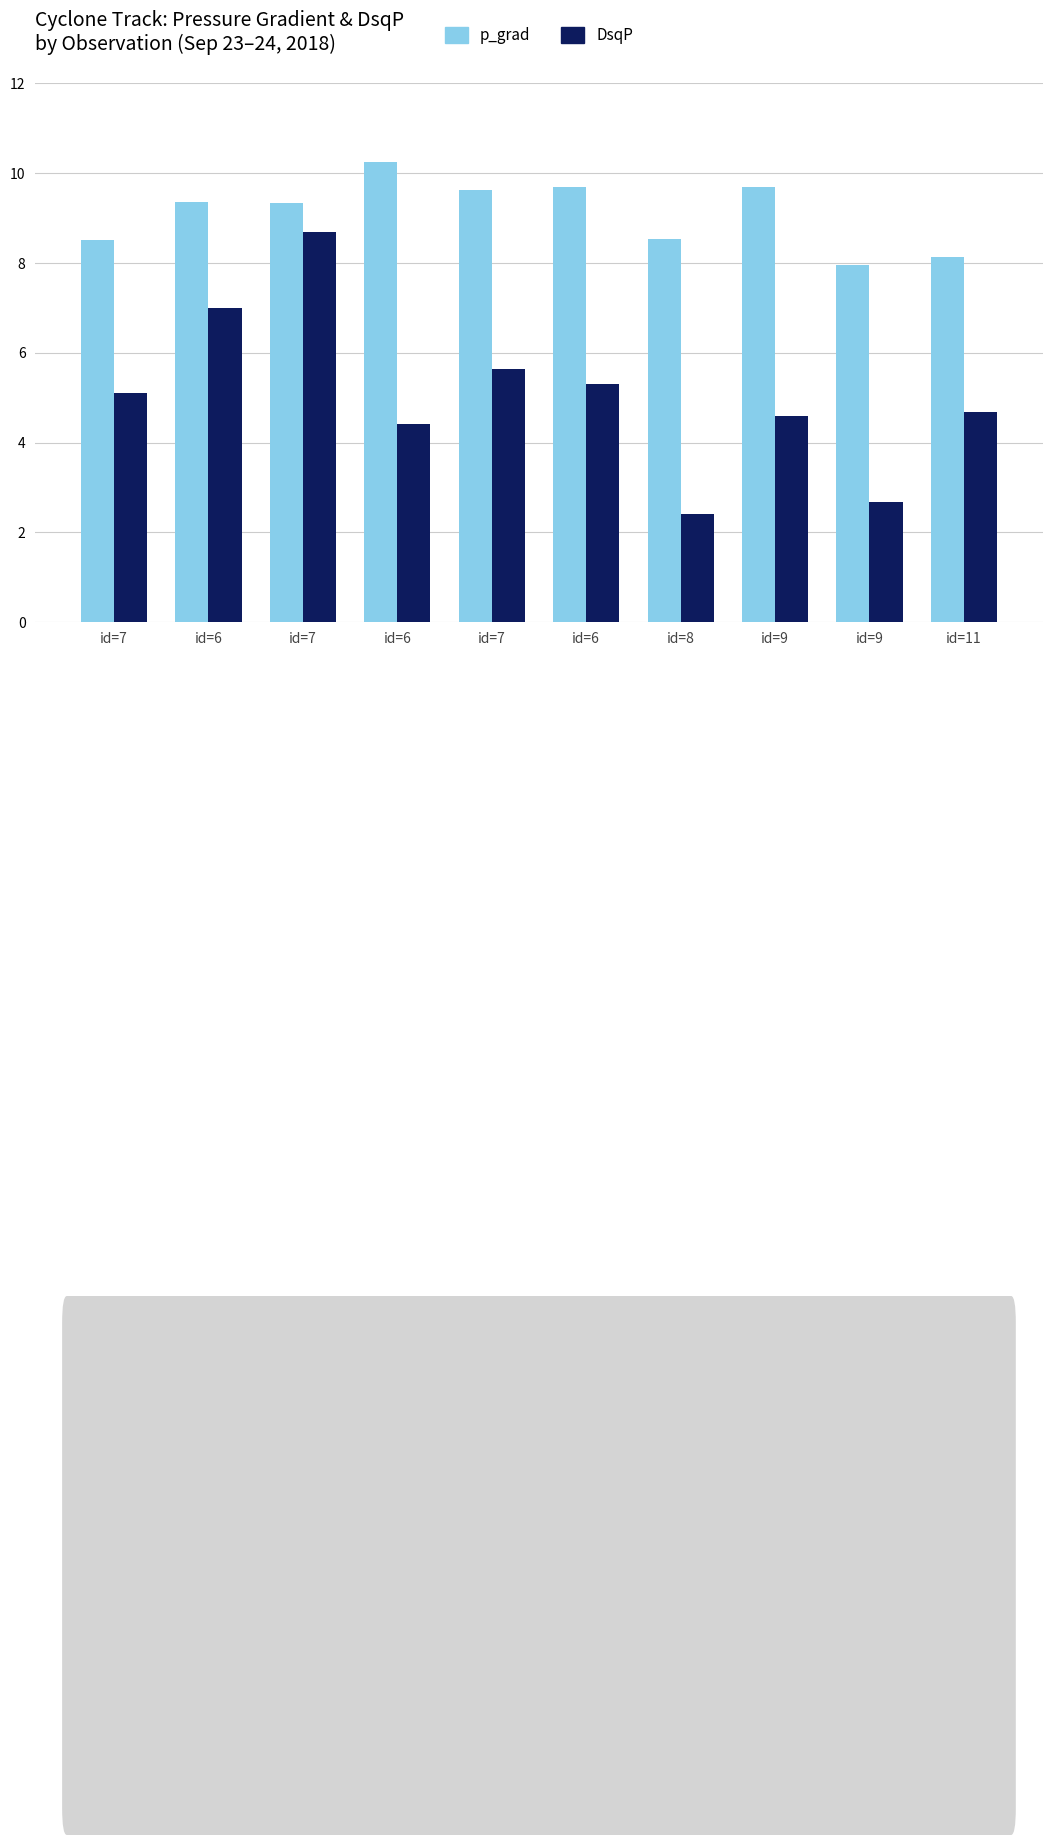

Which series has the largest total across all categories?

p_grad